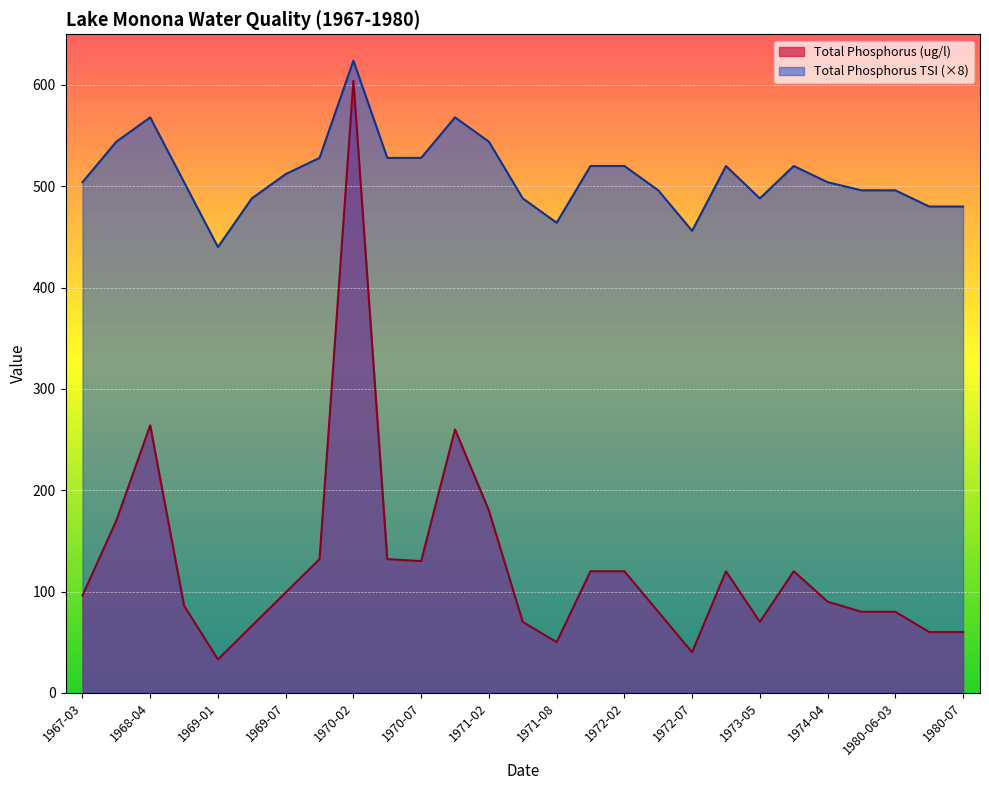

True or false: Total Phosphorus TSI has a value of 480 at 1980-06-17.

True